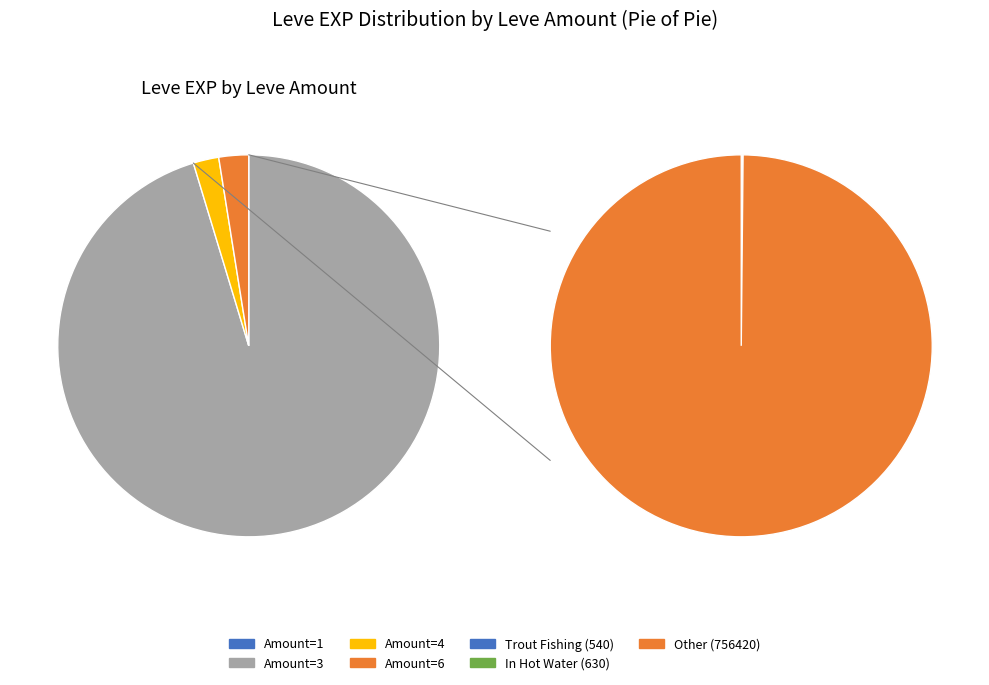

Is there any slice that represents more than half of the pie?

Yes